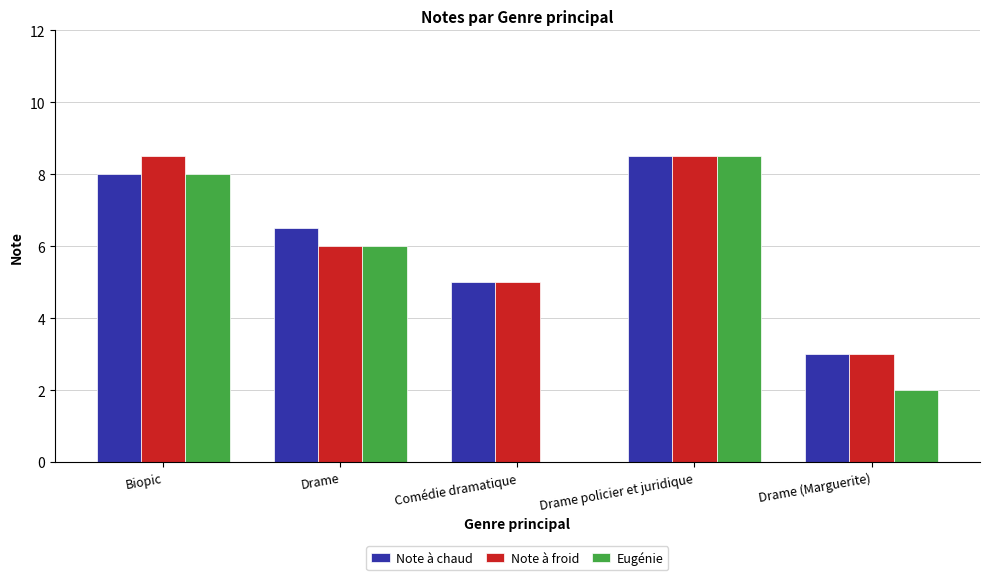

True or false: Note à froid has a value of 1.3 at Comédie dramatique.

False